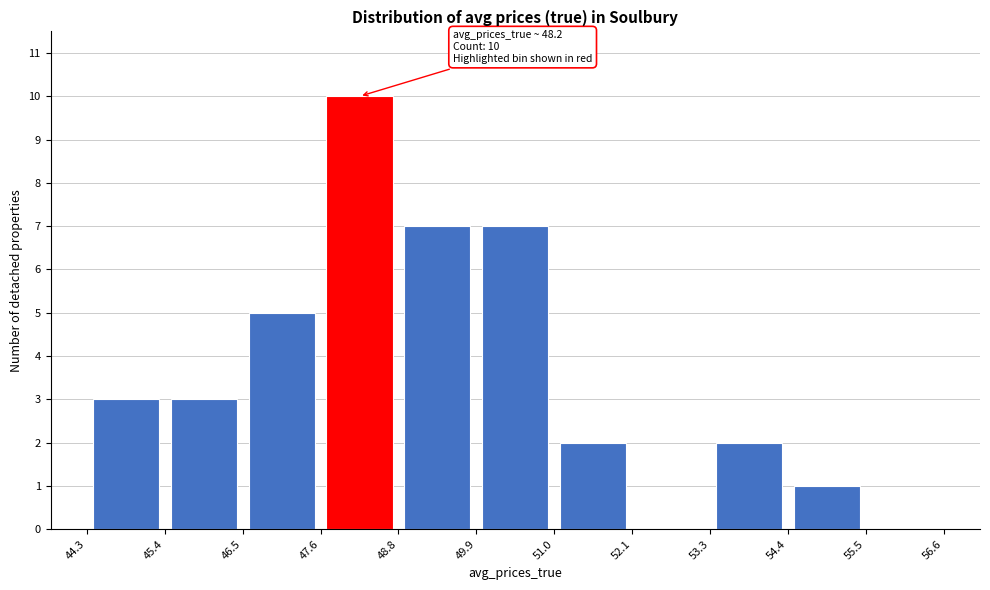

Which range on the x-axis has the tallest bar?

47.6 to 48.8